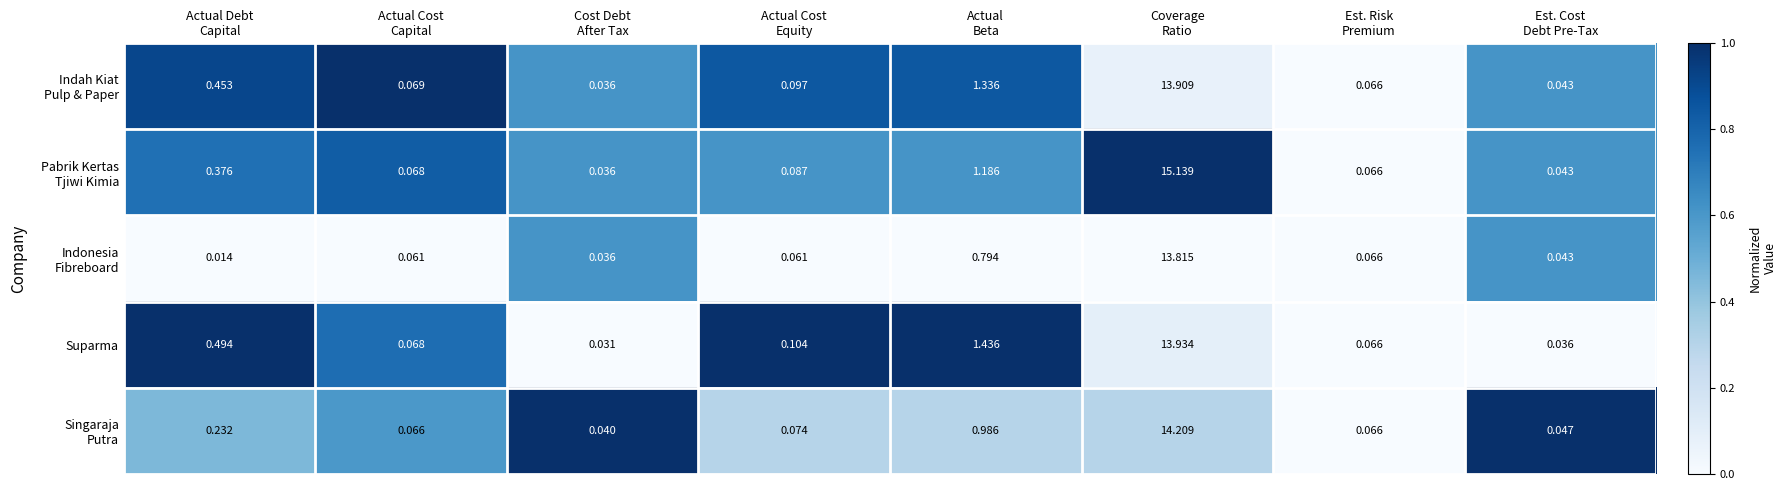

How many distinct data groups are displayed?

5